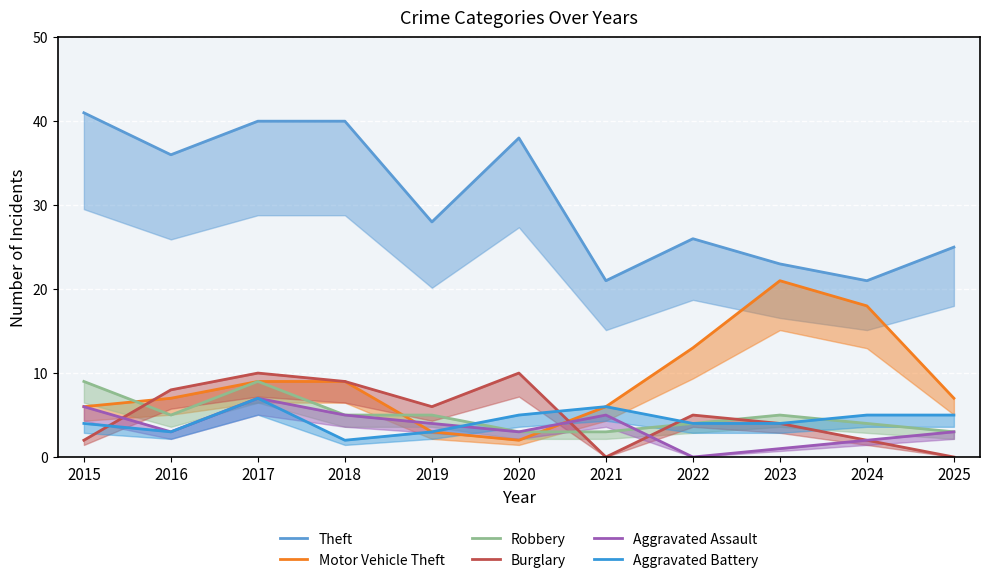

Is it true that Aggravated Battery equals 2 at 2023?

False